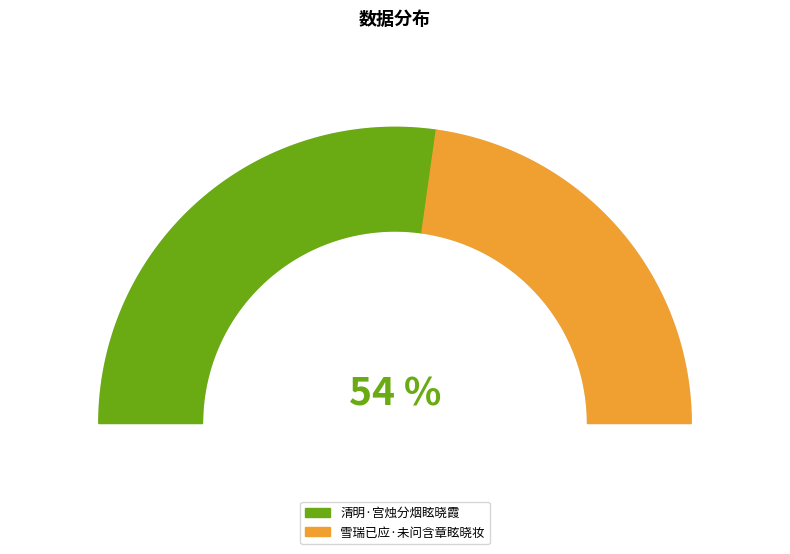

What is the largest slice in the pie chart?

清明·宫烛分烟眩晓霞